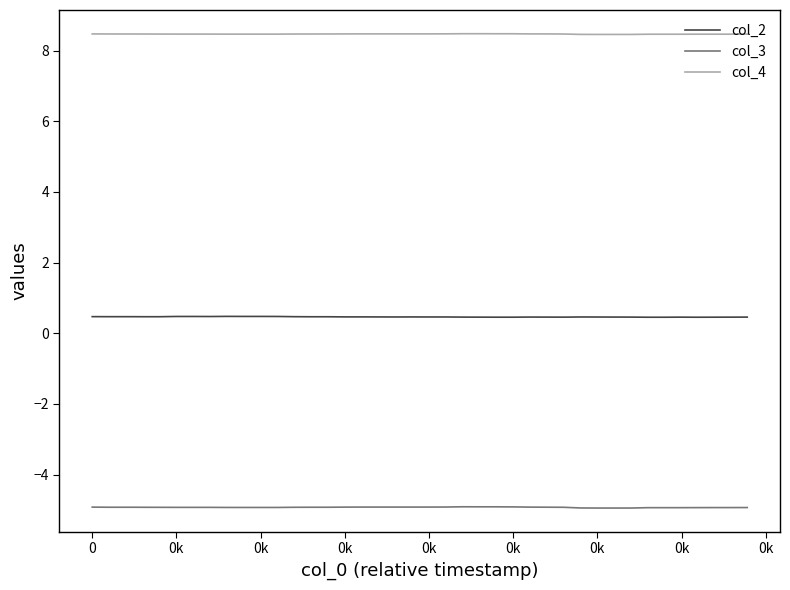

True or false: col_4 and col_3 intersect in this chart.

False